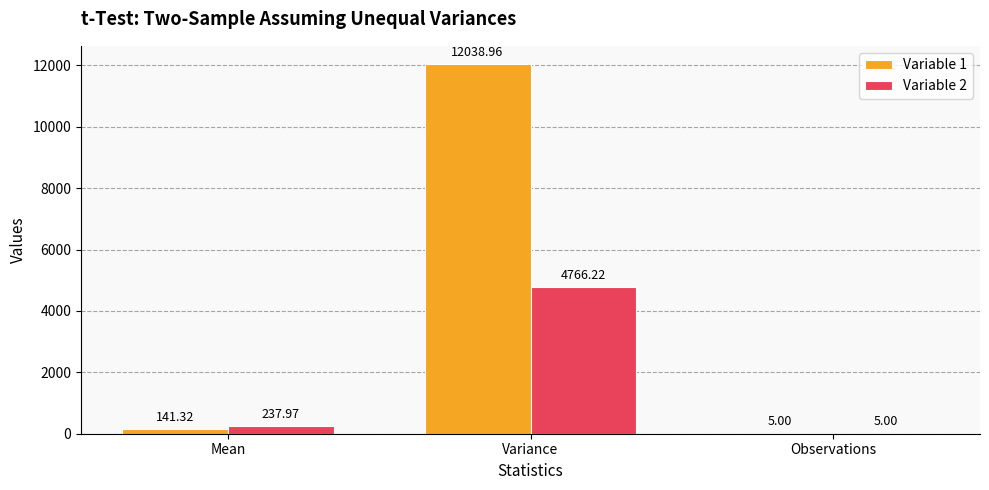

Where does the Variable 2 series first go above 237?

Mean